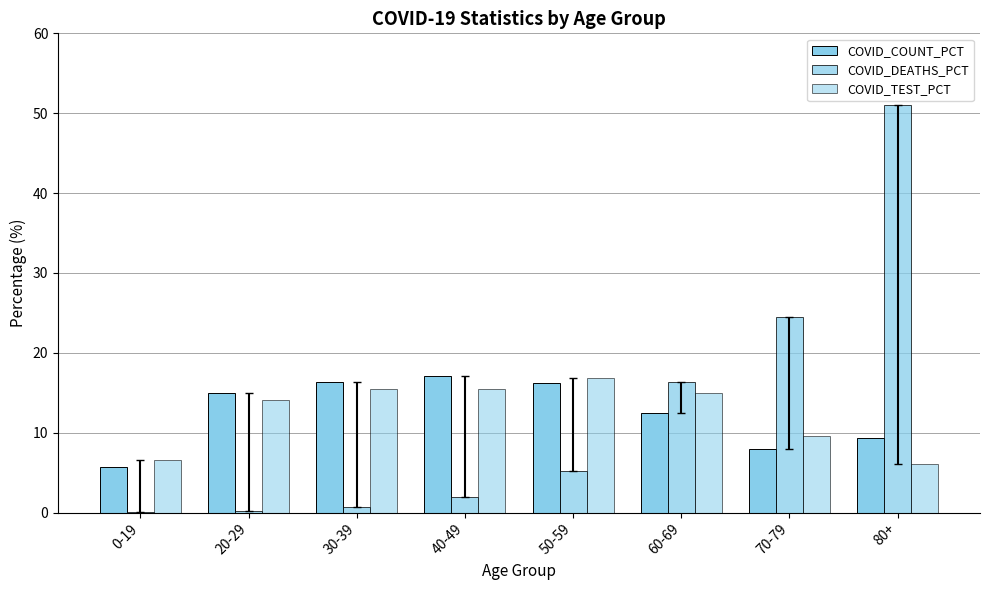

At which category is the sum across all series the highest?

80+